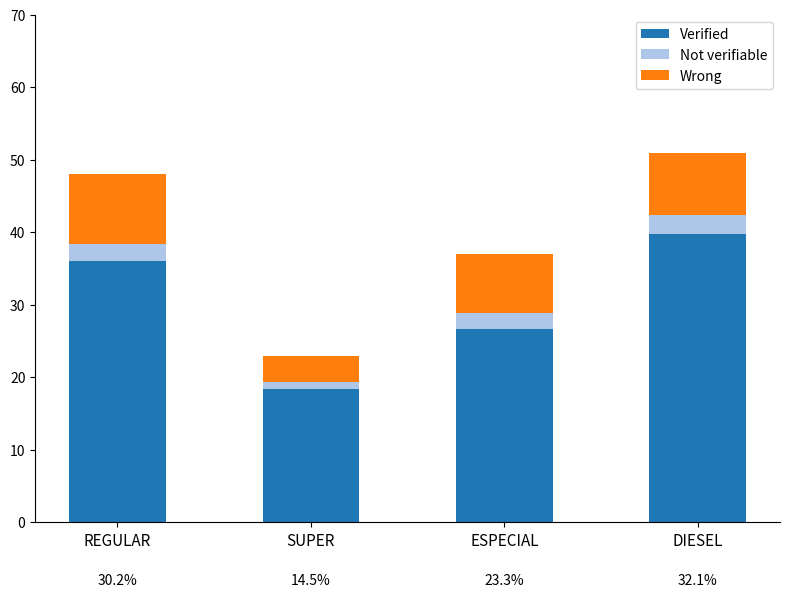

True or false: Verified has a value of 59.2 at REGULAR.

False